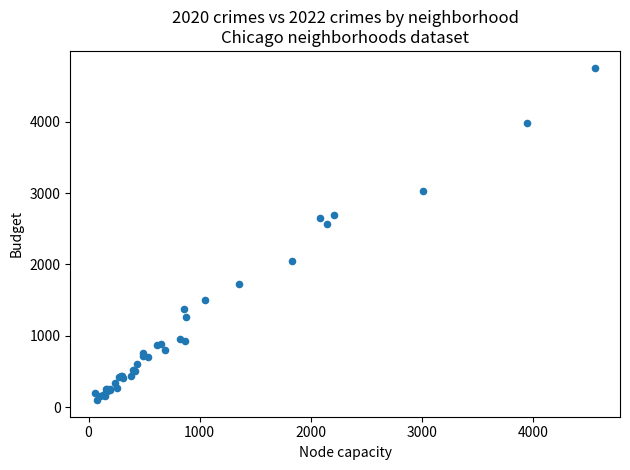

What Y value in the scatter plot is closest to 2430?

2566